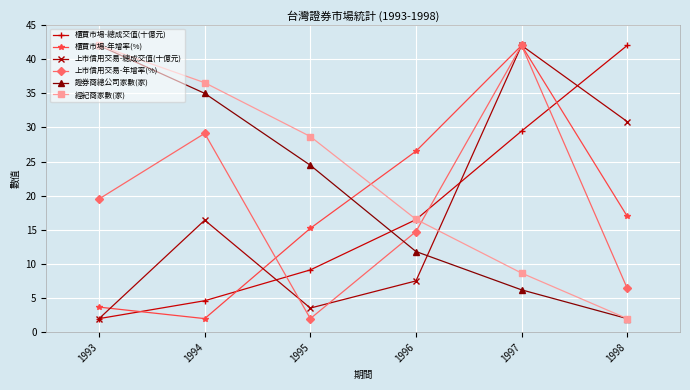

True or false: 櫃買市場-年增率(%) has a value of 2.0 at 1994.

True